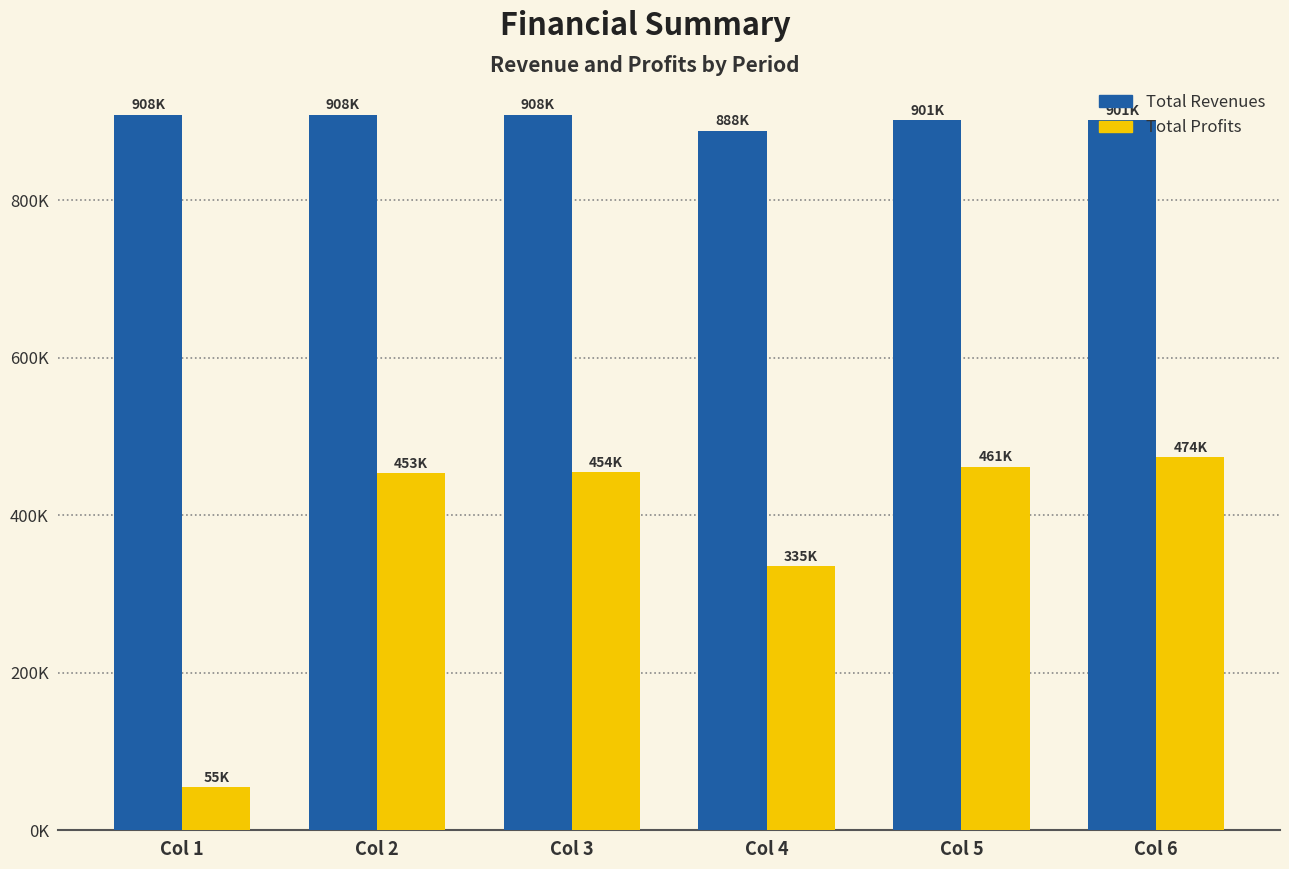

Are the bars grouped side by side (vs. stacked)?

Yes